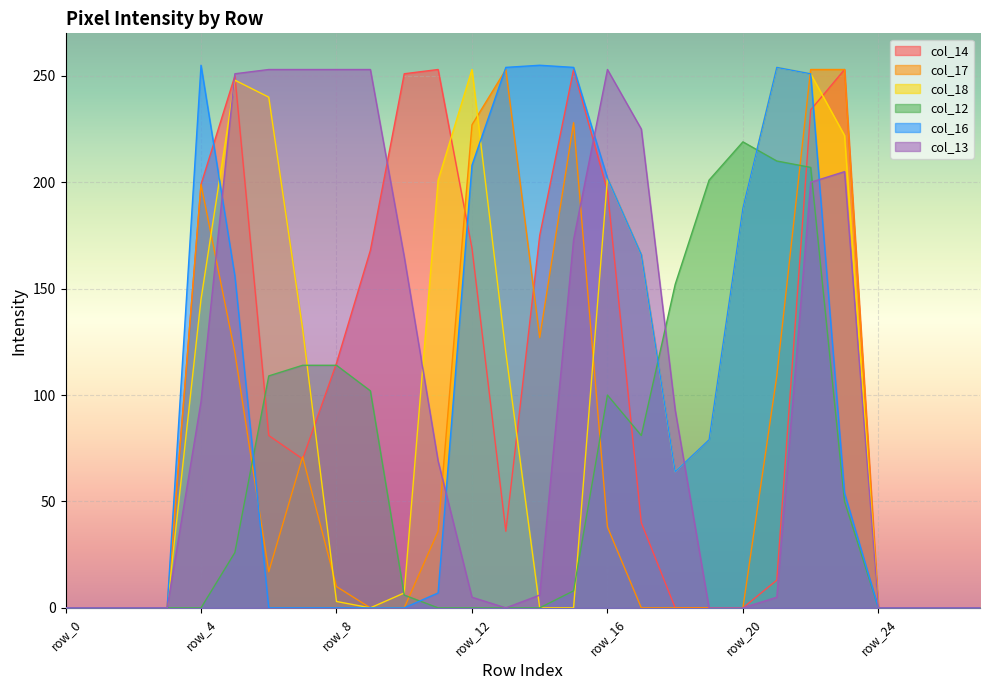

After their last crossing, which series has the higher values: col_17 or col_18?

col_17